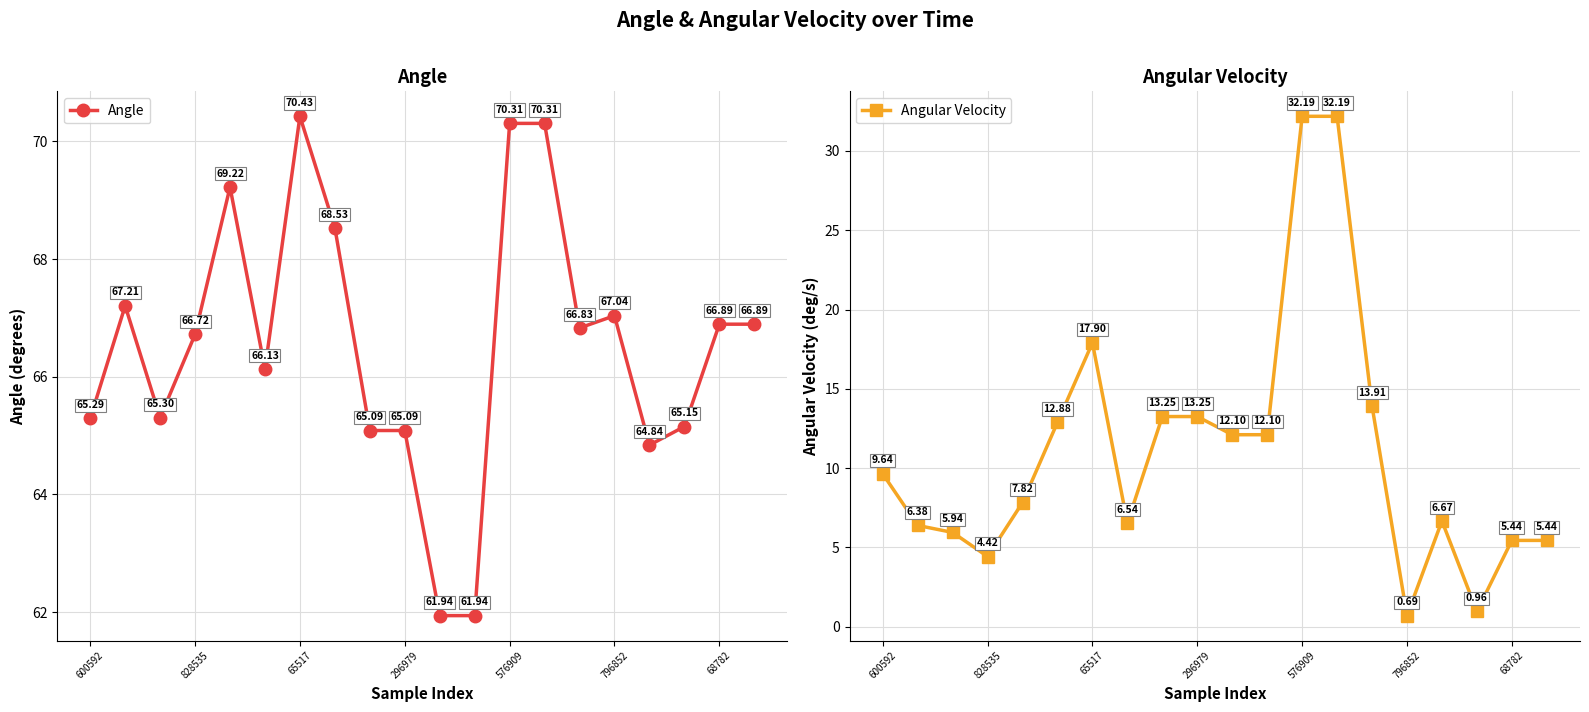

What is the value of the Angle point at the 7th from the left?

70.4